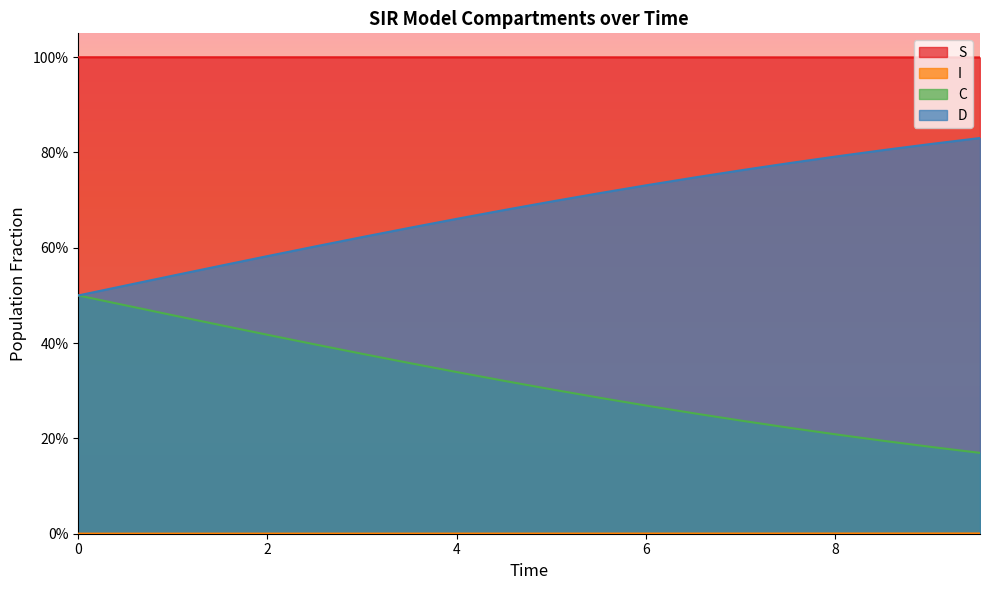

True or false: S has more than 2 points higher than both neighbors.

False